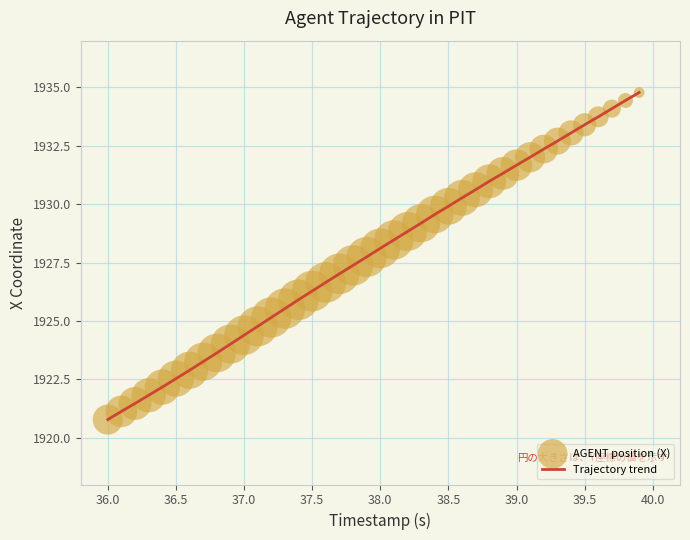

What is the greatest value displayed?

1934.8